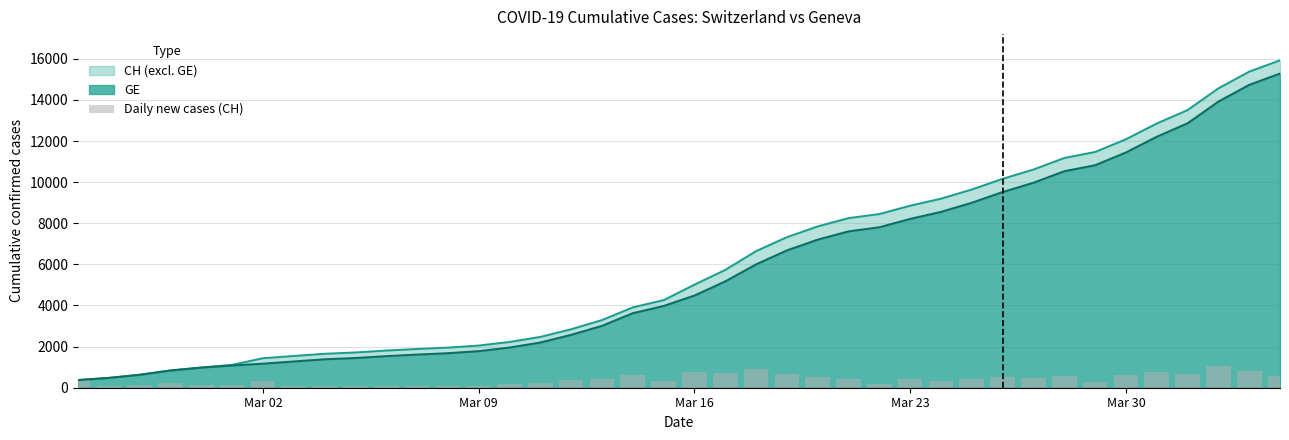

What is the average value?

398